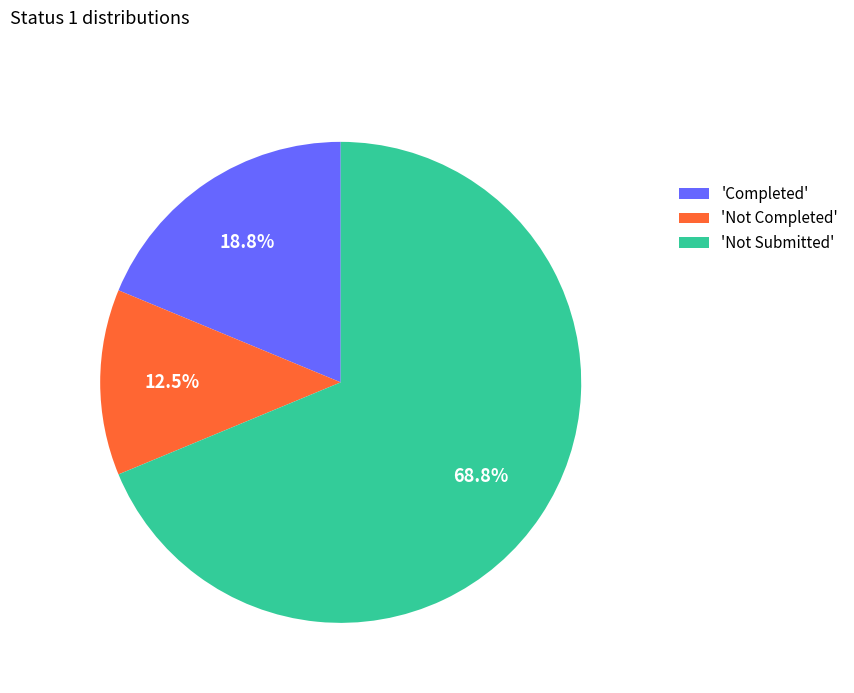

Rank the categories by value from lowest to highest.

'Not Completed', 'Completed', 'Not Submitted'